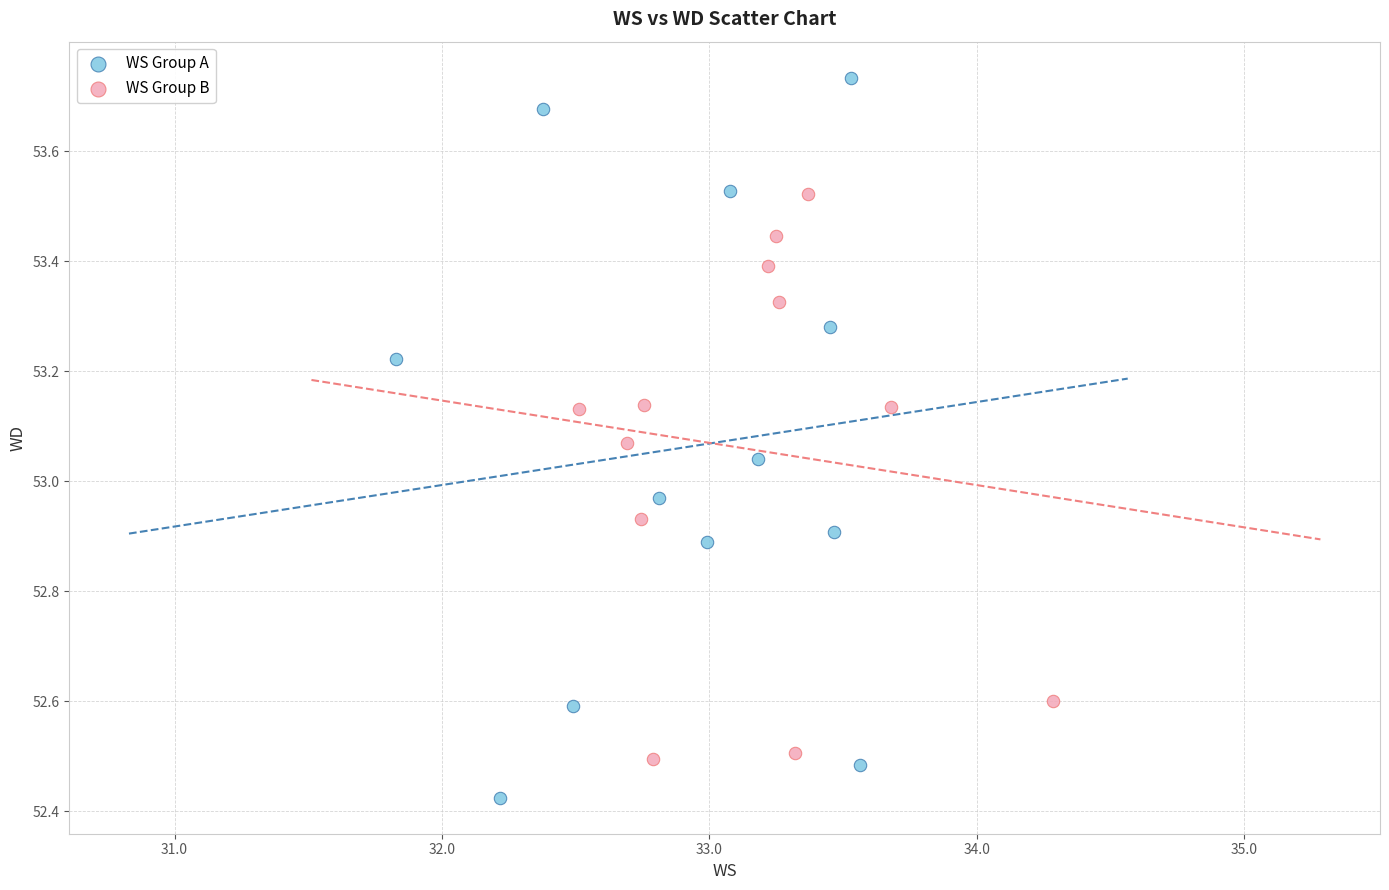

Which series contains the lowest Y value?

WS Group A